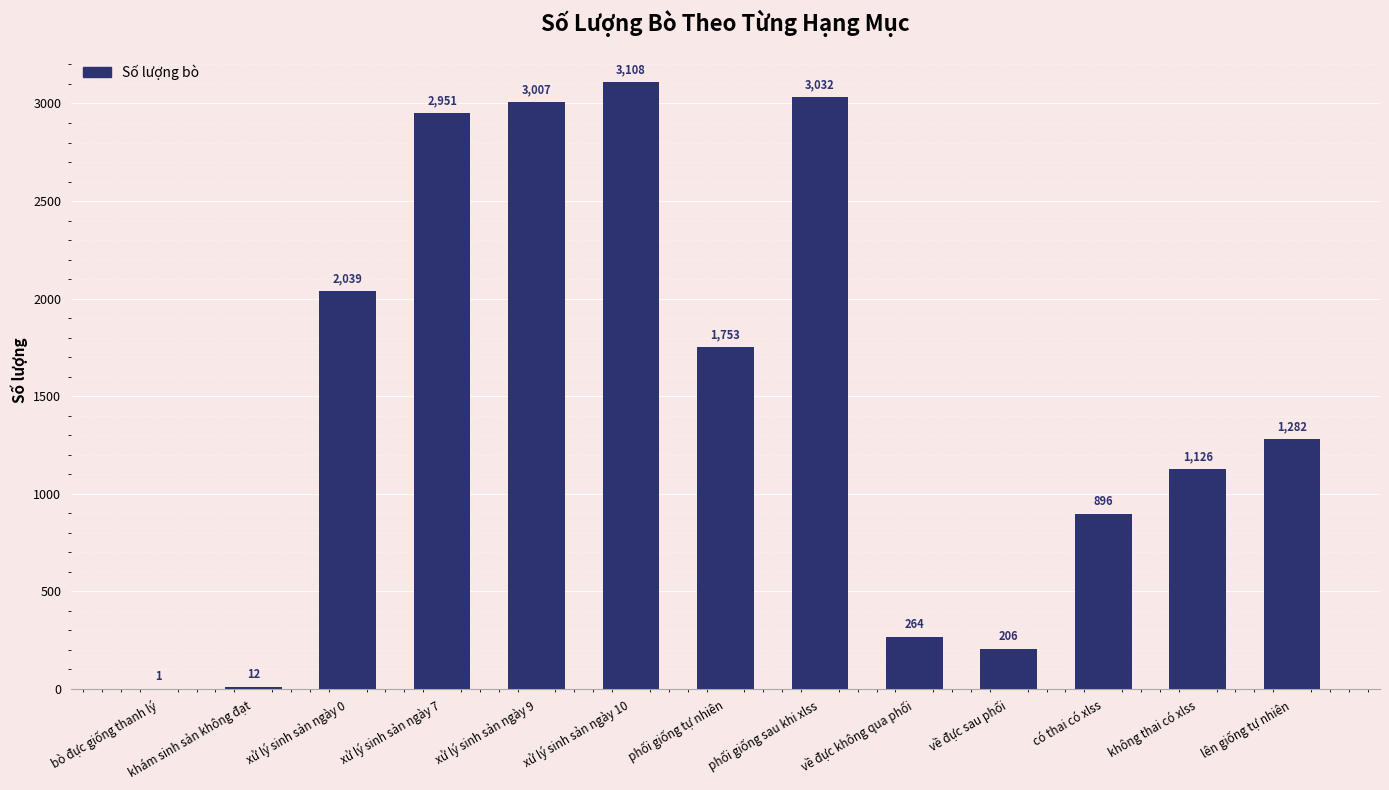

What value does the data have at phối giống sau khi xlss?

3032